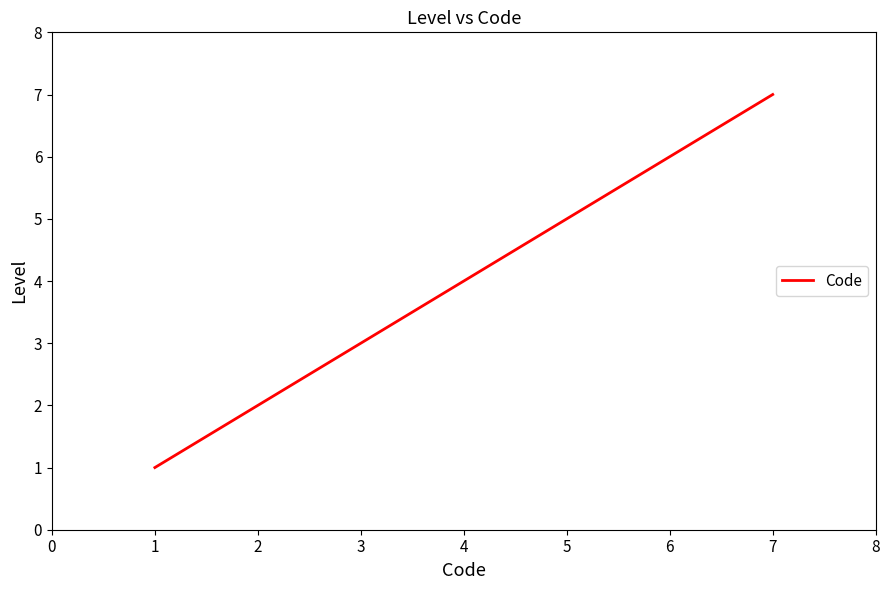

True or false: there are more than 2 points higher than both neighbors.

False